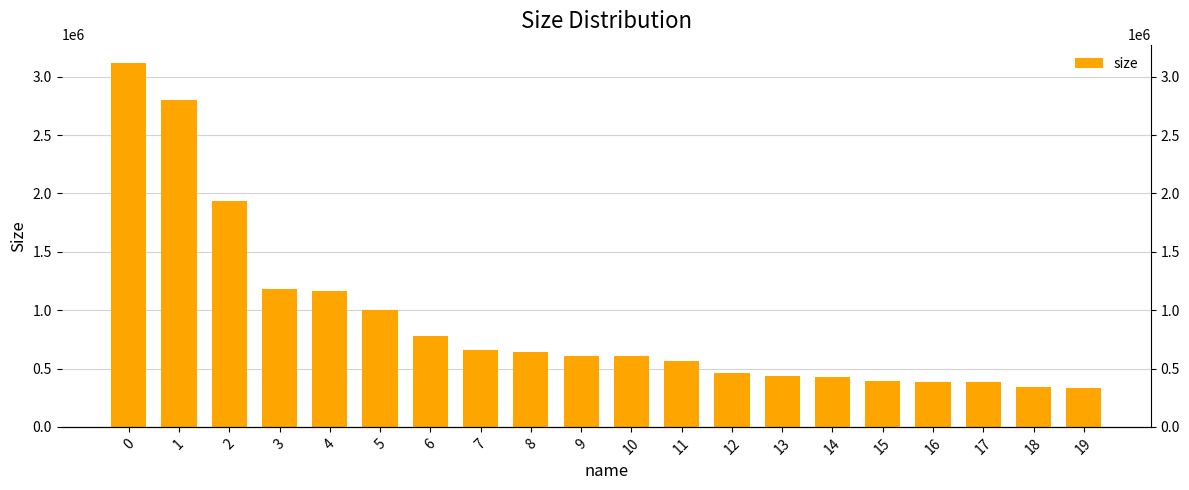

Is it true that the value at 2 is 1934873?

True